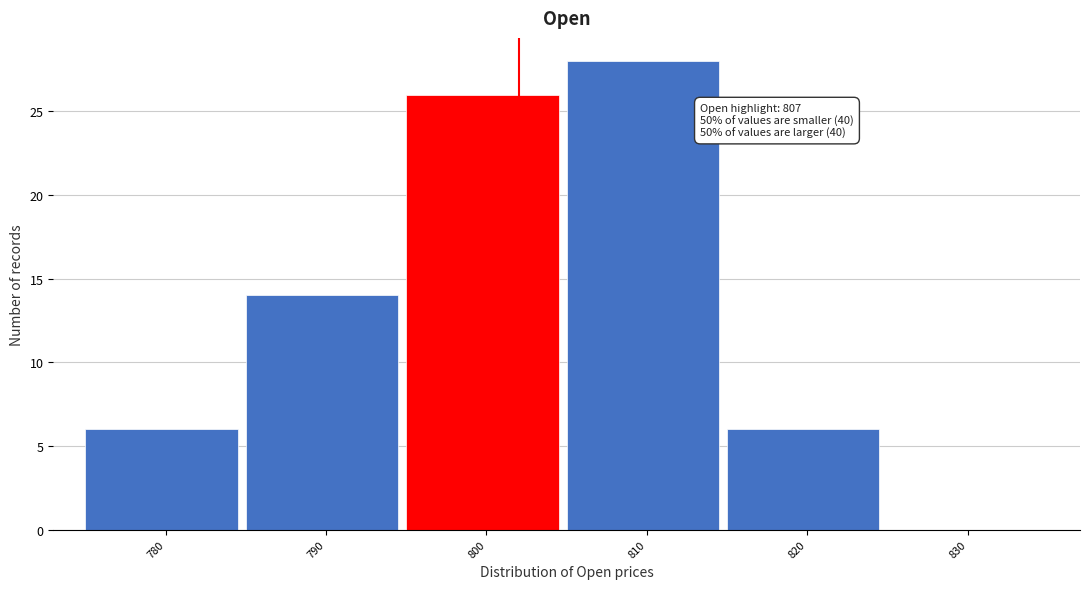

Reading left to right, transcribe all the data shown in this chart.

780=6	790=14	800=26	810=28	820=6	830=0